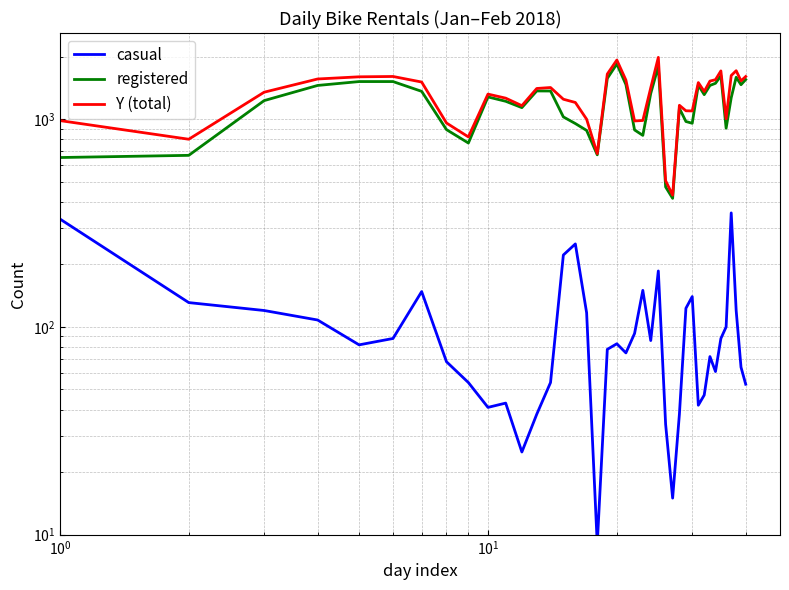

What is the maximum value for Y (total)?

1985